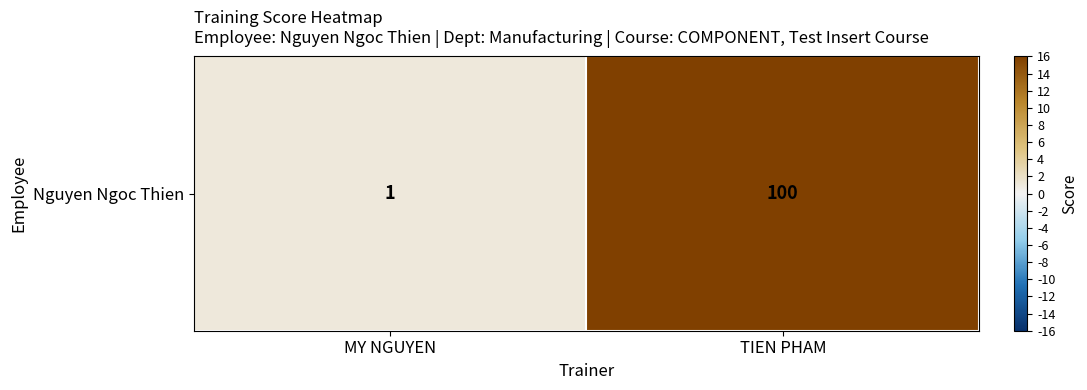

Rank the categories by value from lowest to highest.

MY NGUYEN, TIEN PHAM